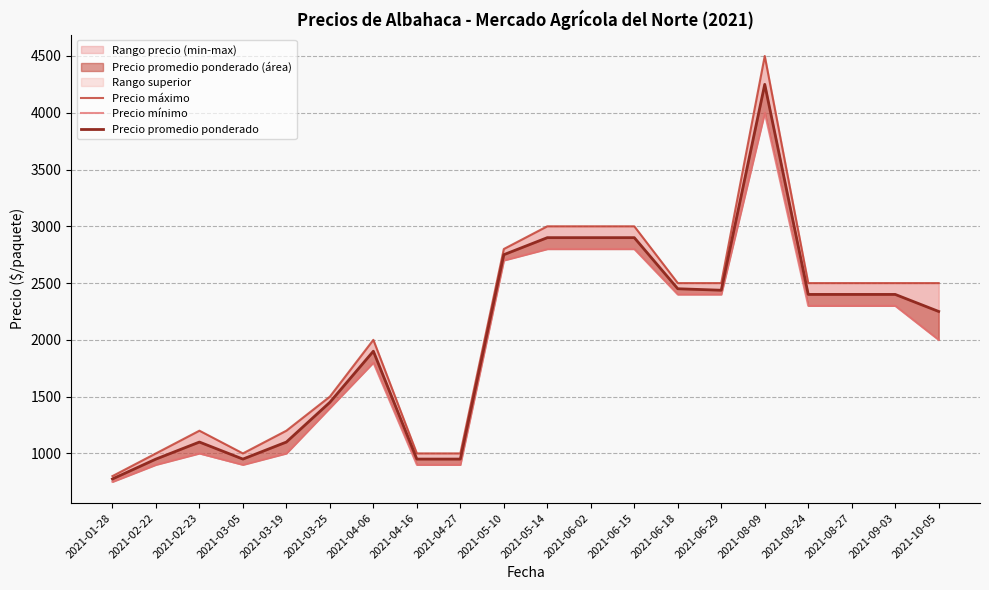

At which label does Precio mínimo reach its peak?

2021-08-09